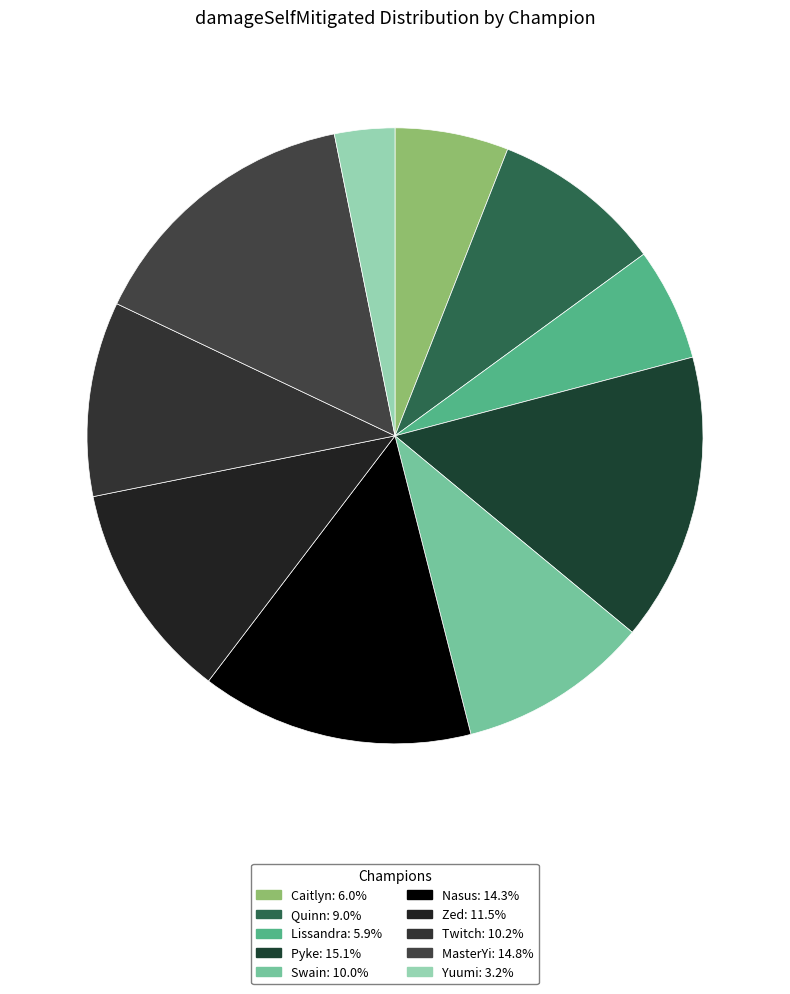

To the nearest percent, what portion does Quinn represent?

9%